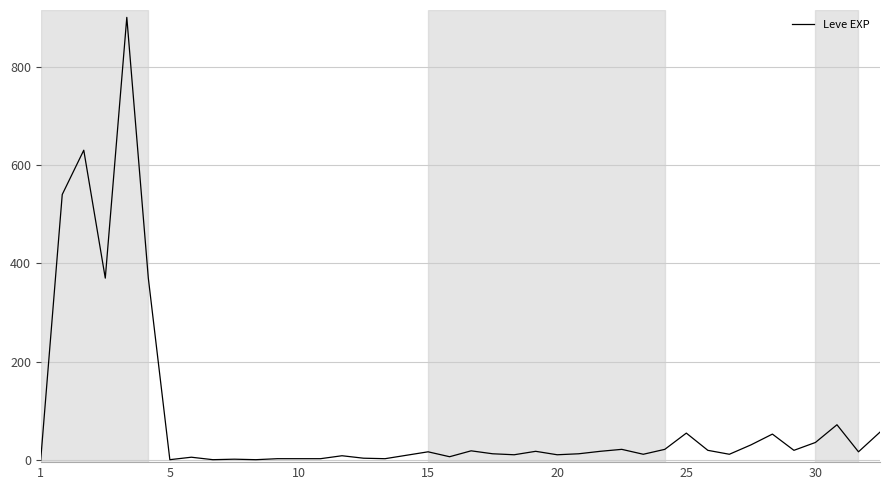

What is the difference between the maximum and minimum values?

899